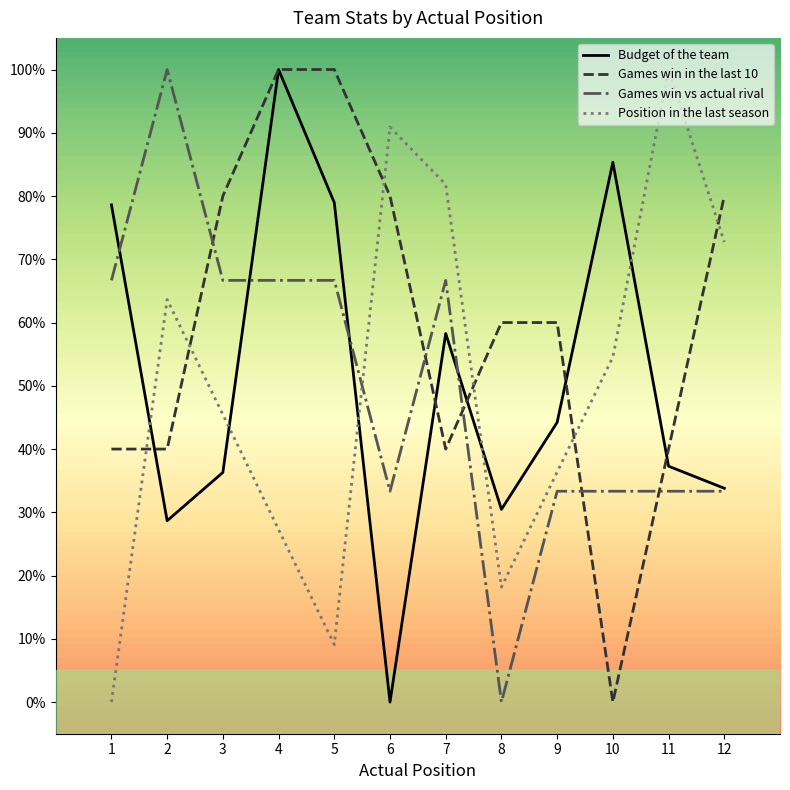

How many times do Games win in the last 10 and Budget of the team cross each other?

5